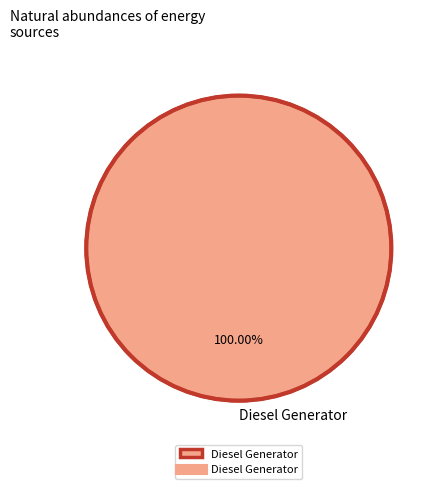

Does Diesel Generator represent more than half of the total?

Yes